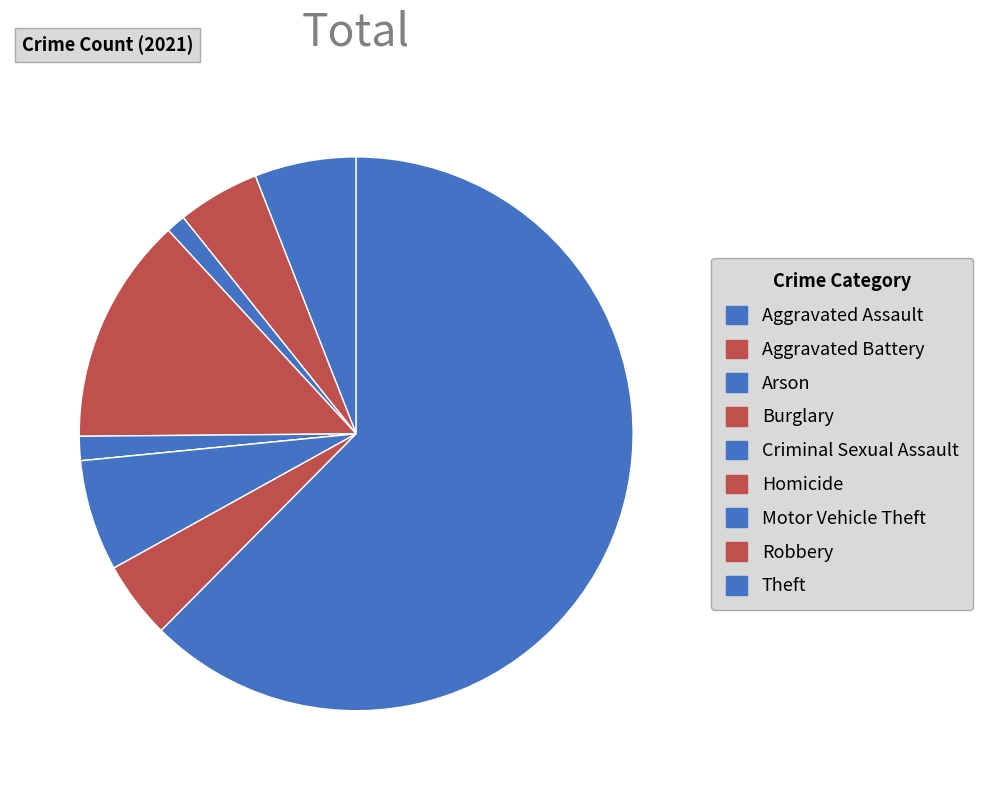

What percentage is NOT represented by Burglary?

86.7%